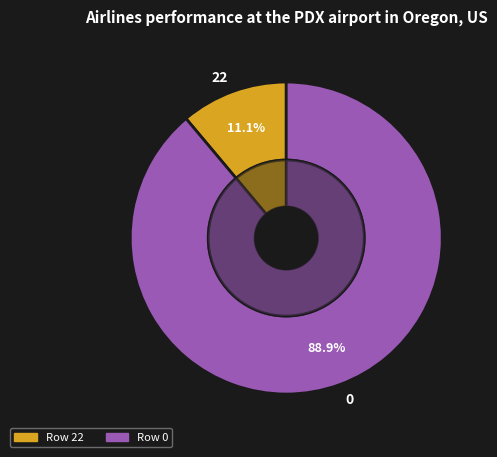

What is the change in value from 22 to 0?

+7